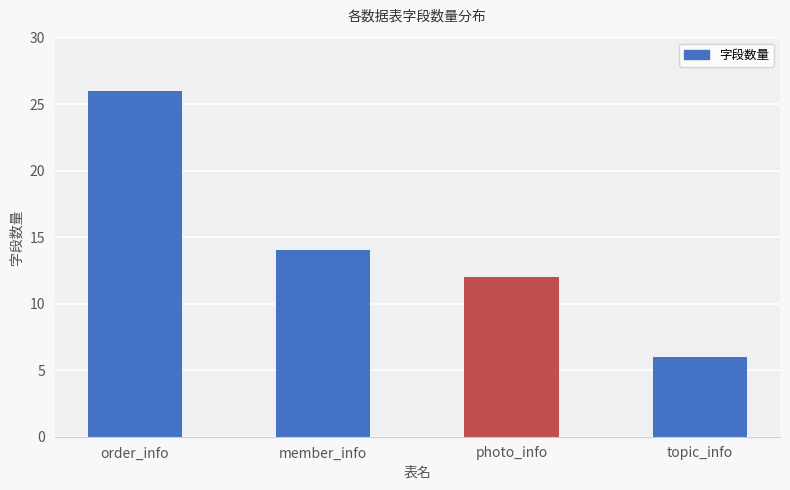

What is the difference between the values at member_info and photo_info?

2